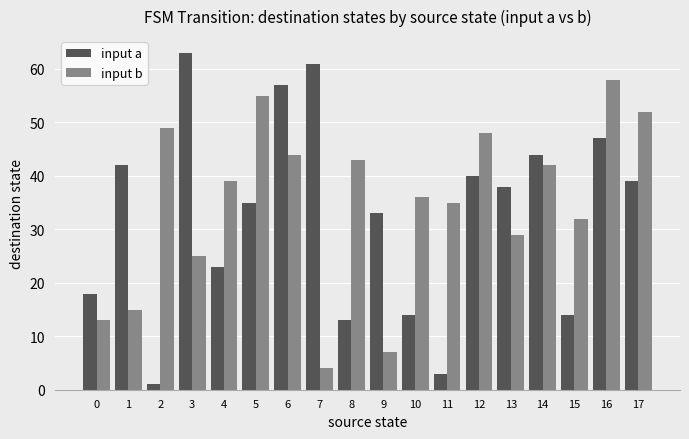

The input b series shows 4 at 9. True or false?

False